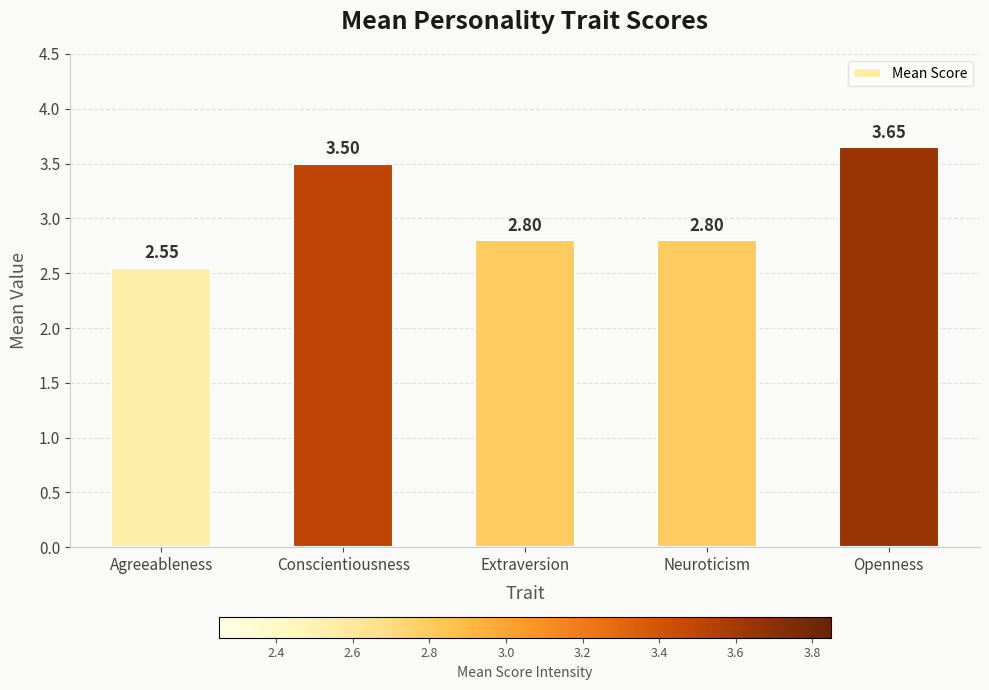

How many bars are there in total?

5